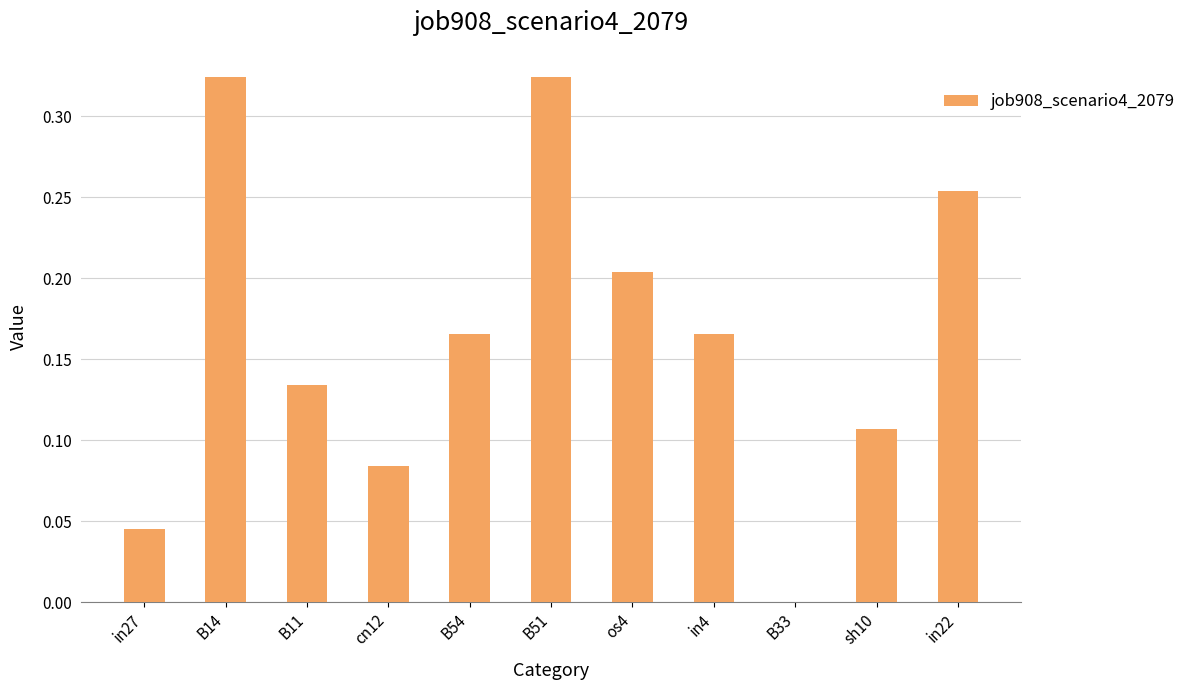

The chart shows a value of 0.1 at in22. True or false?

False